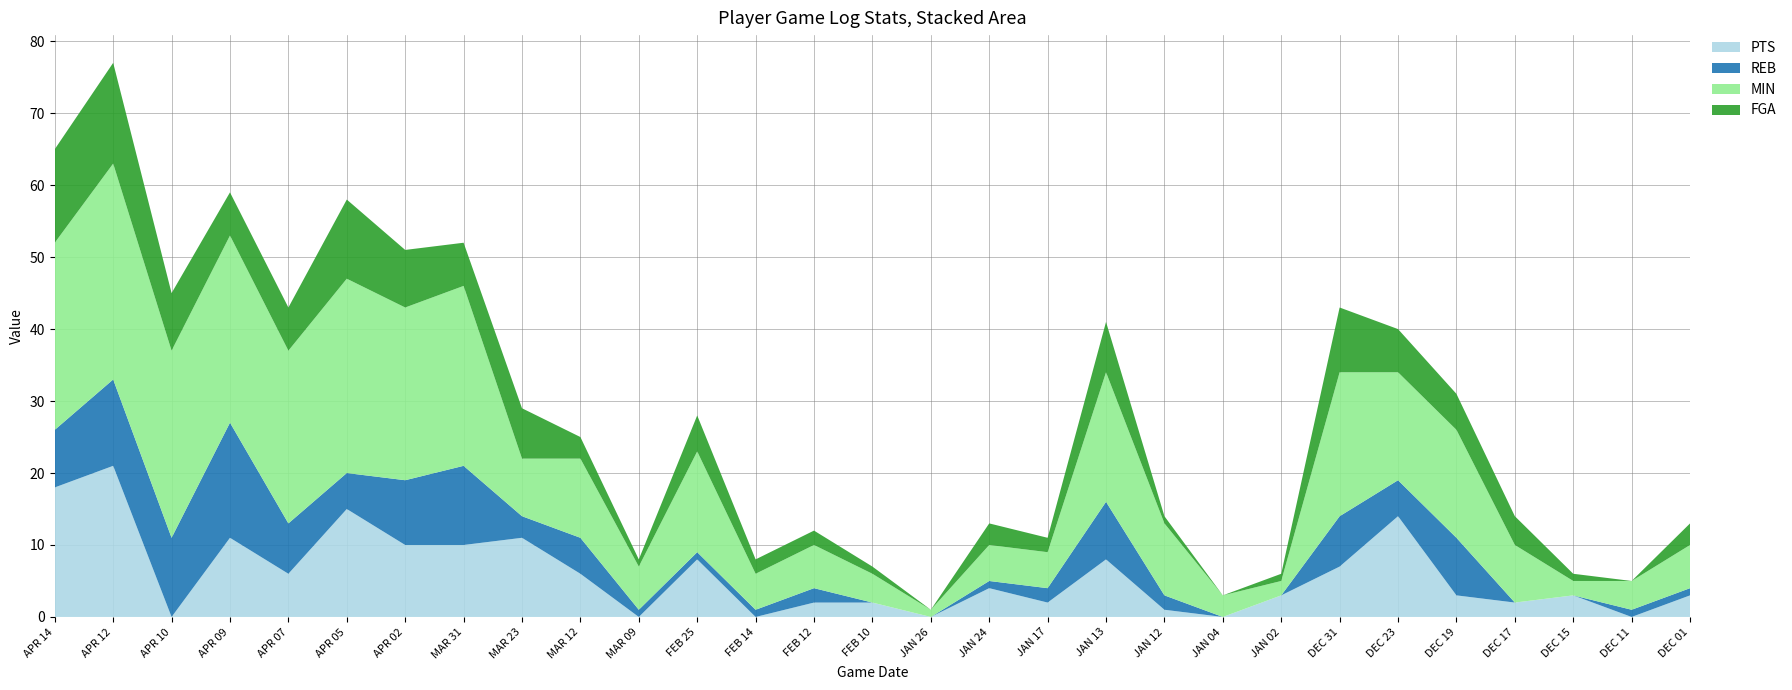

Reading left to right, list all the values displayed in this chart.

PTS: APR 14=18	APR 12=21	APR 10=0	APR 09=11	APR 07=6	APR 05=15	APR 02=10	MAR 31=10	MAR 23=11	MAR 12=6	MAR 09=0	FEB 25=8	FEB 14=0	FEB 12=2	FEB 10=2	JAN 26=0	JAN 24=4	JAN 17=2	JAN 13=8	JAN 12=1	JAN 04=0	JAN 02=3	DEC 31=7	DEC 23=14	DEC 19=3	DEC 17=2	DEC 15=3	DEC 11=0	DEC 01=3
REB: APR 14=8	APR 12=12	APR 10=11	APR 09=16	APR 07=7	APR 05=5	APR 02=9	MAR 31=11	MAR 23=3	MAR 12=5	MAR 09=1	FEB 25=1	FEB 14=1	FEB 12=2	FEB 10=0	JAN 26=0	JAN 24=1	JAN 17=2	JAN 13=8	JAN 12=2	JAN 04=0	JAN 02=0	DEC 31=7	DEC 23=5	DEC 19=8	DEC 17=0	DEC 15=0	DEC 11=1	DEC 01=1
MIN: APR 14=26	APR 12=30	APR 10=26	APR 09=26	APR 07=24	APR 05=27	APR 02=24	MAR 31=25	MAR 23=8	MAR 12=11	MAR 09=6	FEB 25=14	FEB 14=5	FEB 12=6	FEB 10=4	JAN 26=1	JAN 24=5	JAN 17=5	JAN 13=18	JAN 12=10	JAN 04=3	JAN 02=2	DEC 31=20	DEC 23=15	DEC 19=15	DEC 17=8	DEC 15=2	DEC 11=4	DEC 01=6
FGA: APR 14=13	APR 12=14	APR 10=8	APR 09=6	APR 07=6	APR 05=11	APR 02=8	MAR 31=6	MAR 23=7	MAR 12=3	MAR 09=1	FEB 25=5	FEB 14=2	FEB 12=2	FEB 10=1	JAN 26=0	JAN 24=3	JAN 17=2	JAN 13=7	JAN 12=1	JAN 04=0	JAN 02=1	DEC 31=9	DEC 23=6	DEC 19=5	DEC 17=4	DEC 15=1	DEC 11=0	DEC 01=3